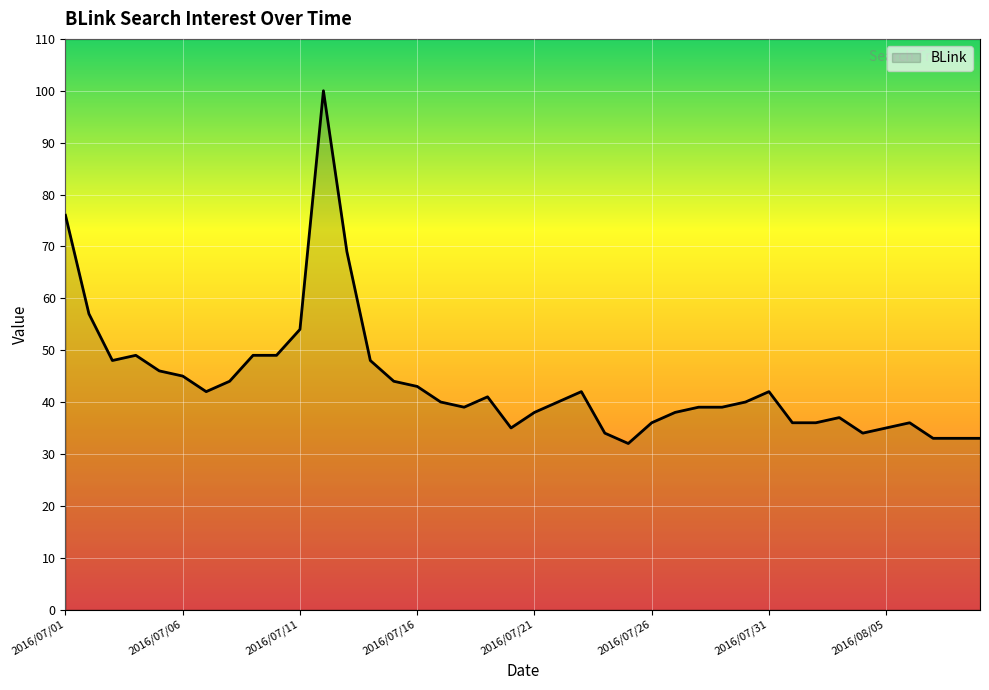

What is the difference between the maximum and minimum values?

68